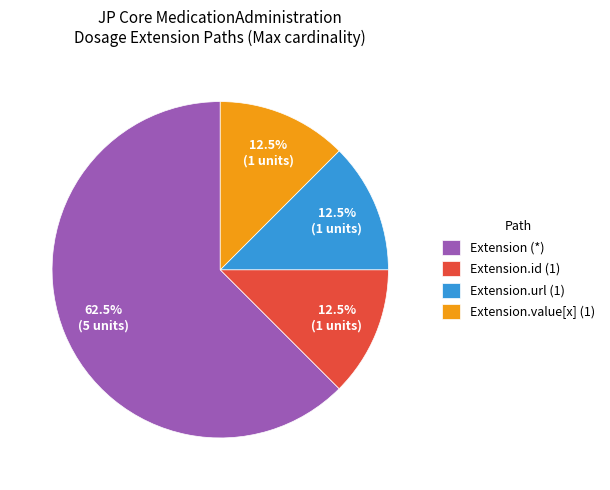

Is the sum of Extension (*) and Extension.url (1) greater than half?

Yes